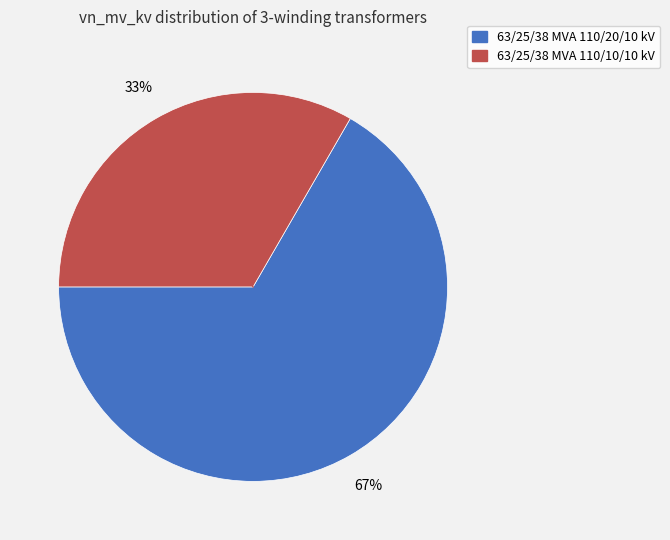

Which slice is the smallest?

63/25/38 MVA 110/10/10 kV